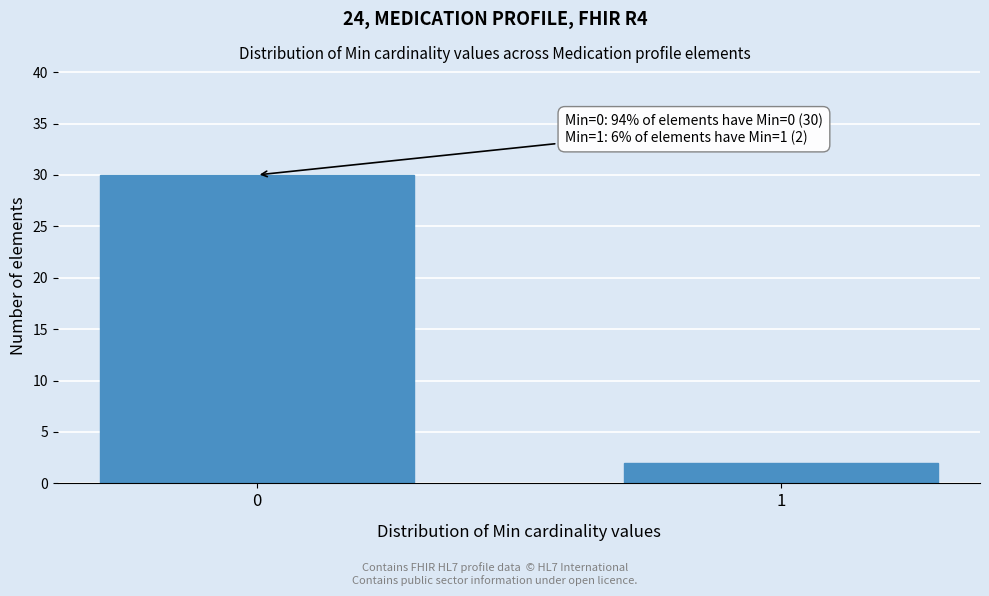

Reading left to right, list all the values displayed in this chart.

0=30	1=2